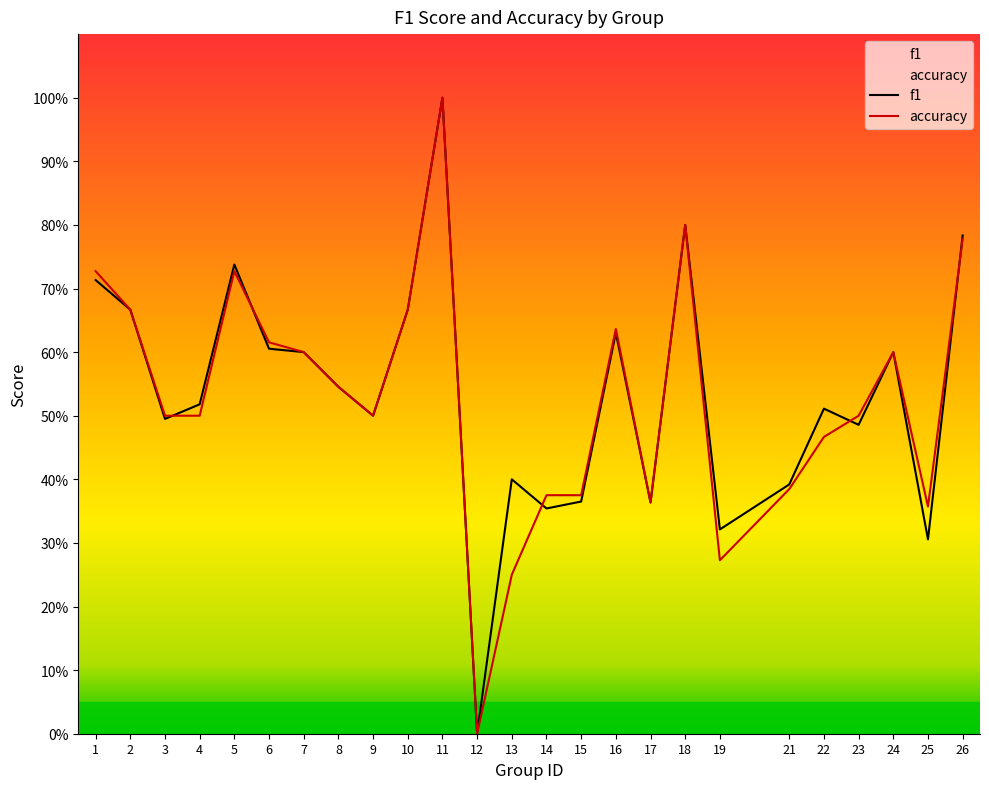

Between which two adjacent categories do accuracy and f1 first intersect?

3 and 4